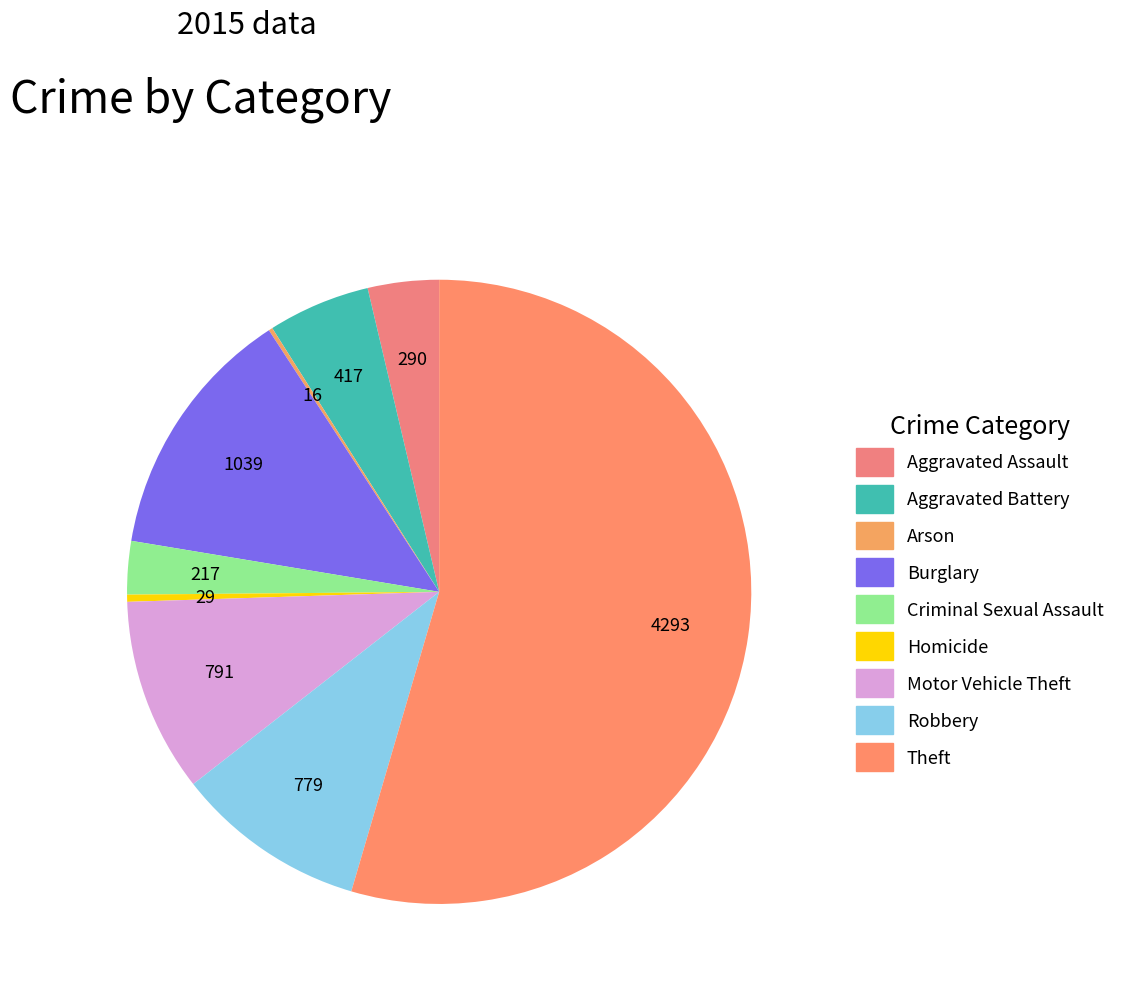

To the nearest percent, what percentage of the pie is Motor Vehicle Theft?

10%